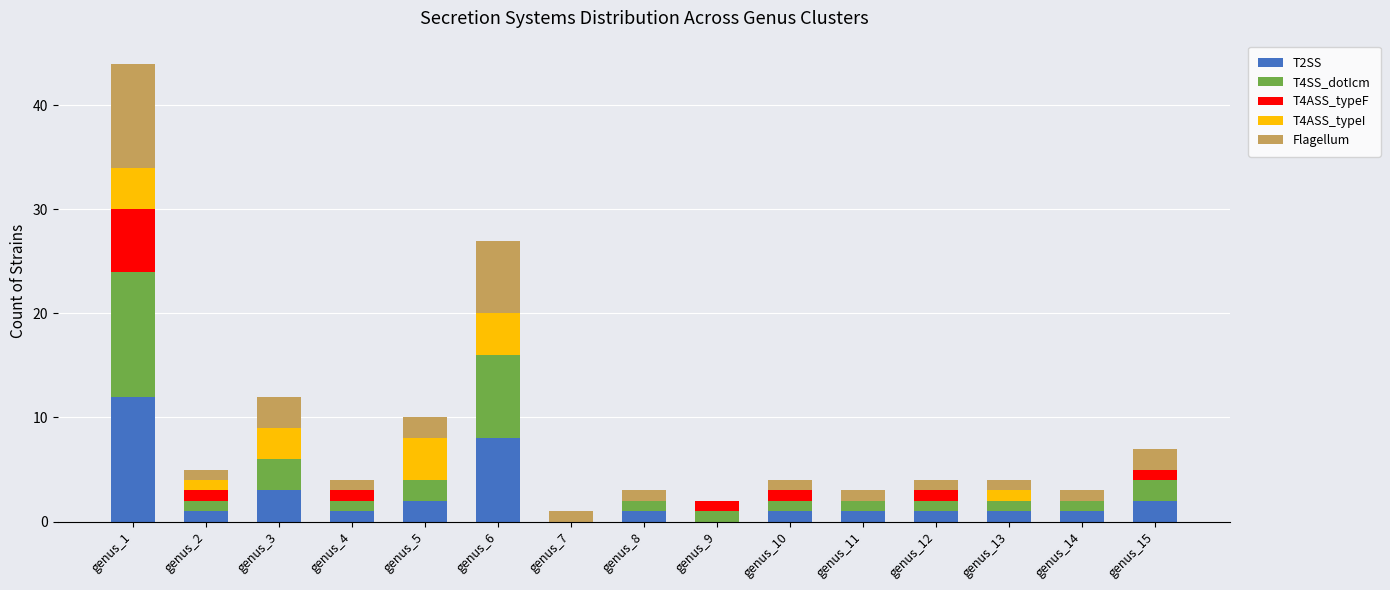

Is it true that T2SS equals 5 at genus_3?

False